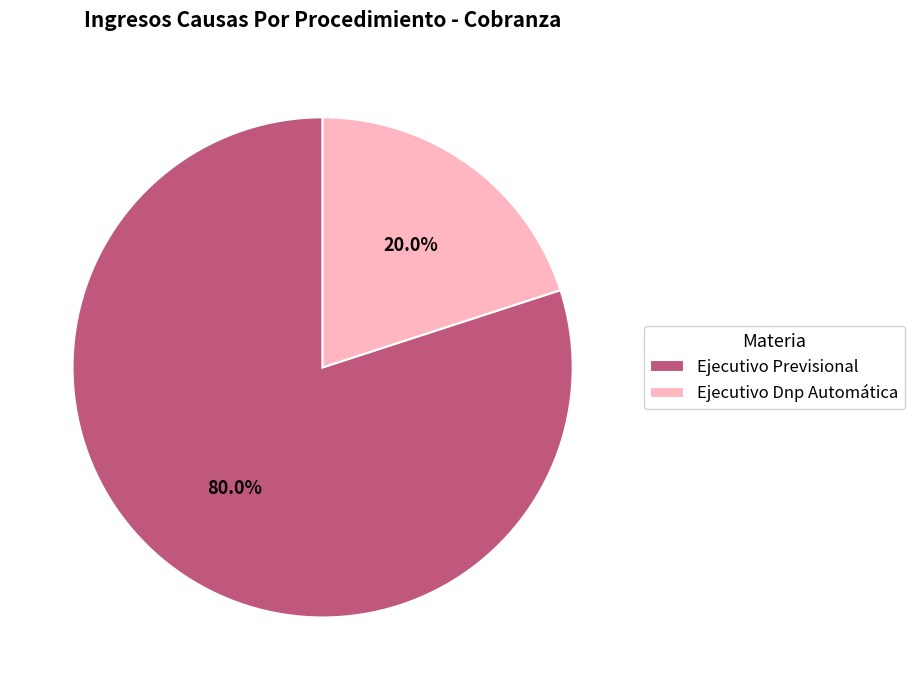

Between Ejecutivo Previsional and Ejecutivo Dnp Automática, which is larger?

Ejecutivo Previsional